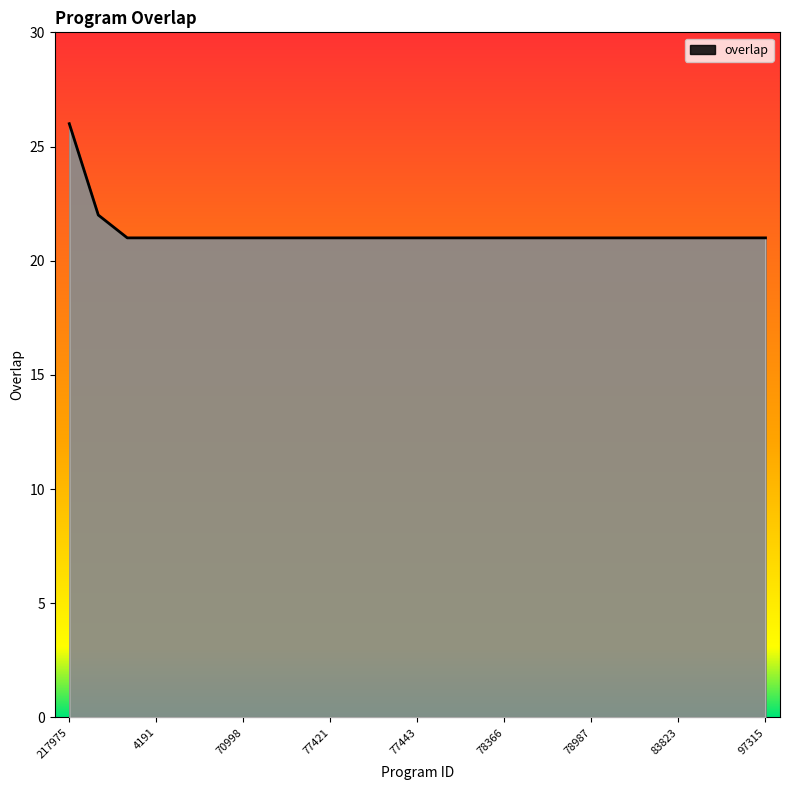

Count the number of categories in the chart.

25